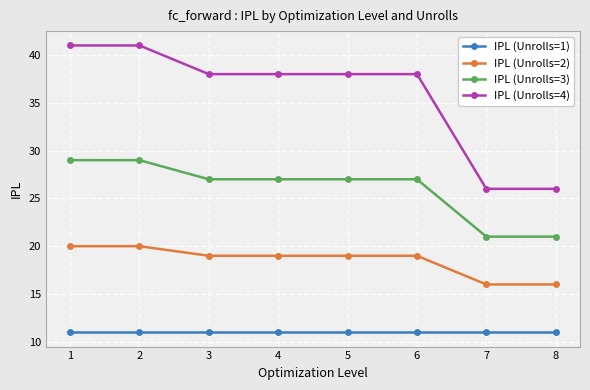

True or false: IPL (Unrolls=1) and IPL (Unrolls=2) cross at least once.

False